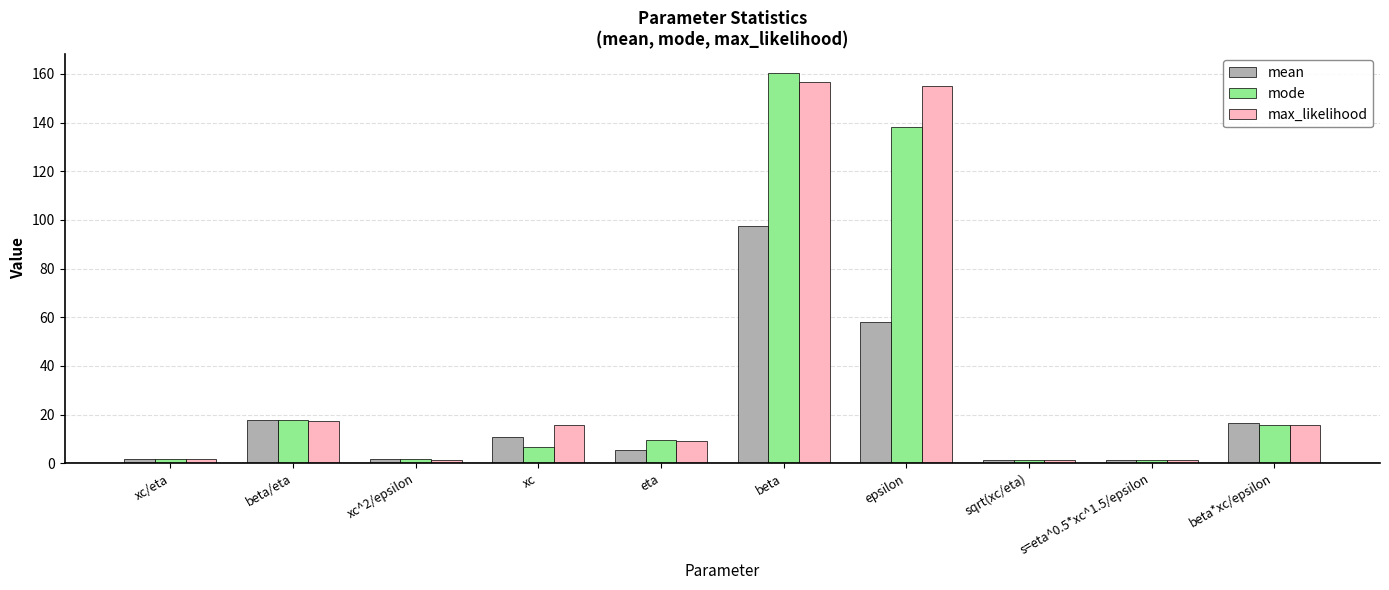

What position from the right is beta?

5